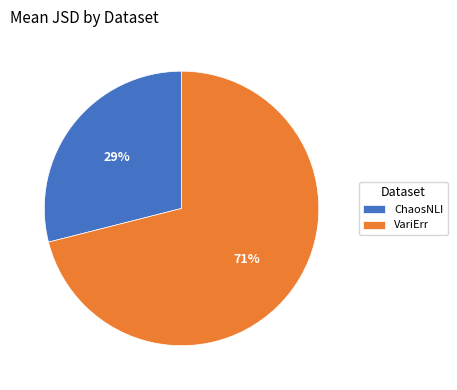

Which slice is the largest?

VariErr